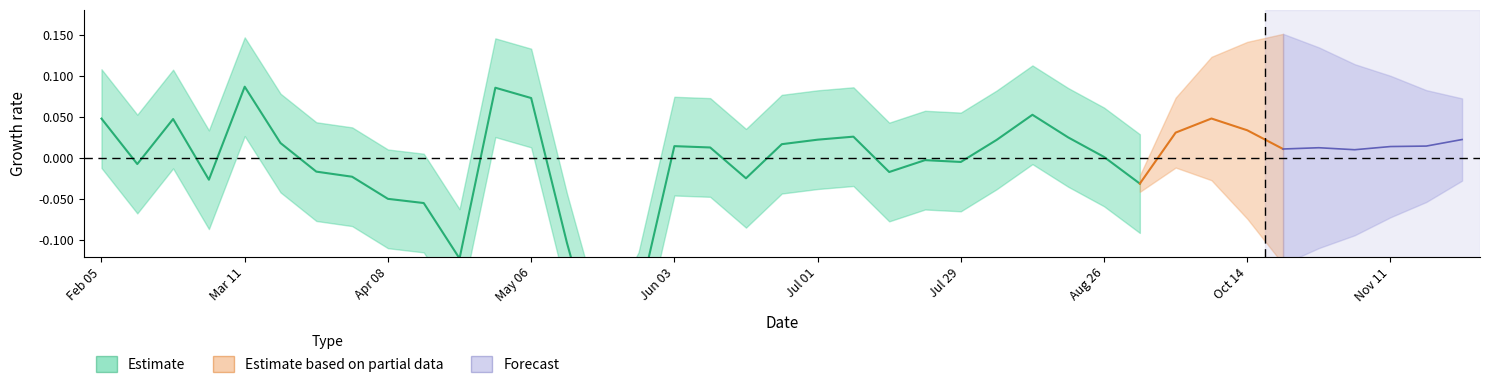

The value of rs_rf at 25 is -0.0. True or false?

False